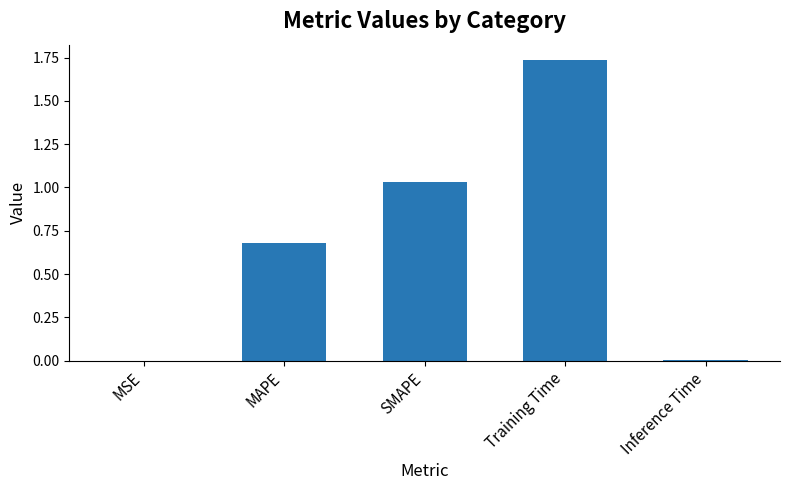

What is the sum of the values at Training Time and MAPE?

2.4